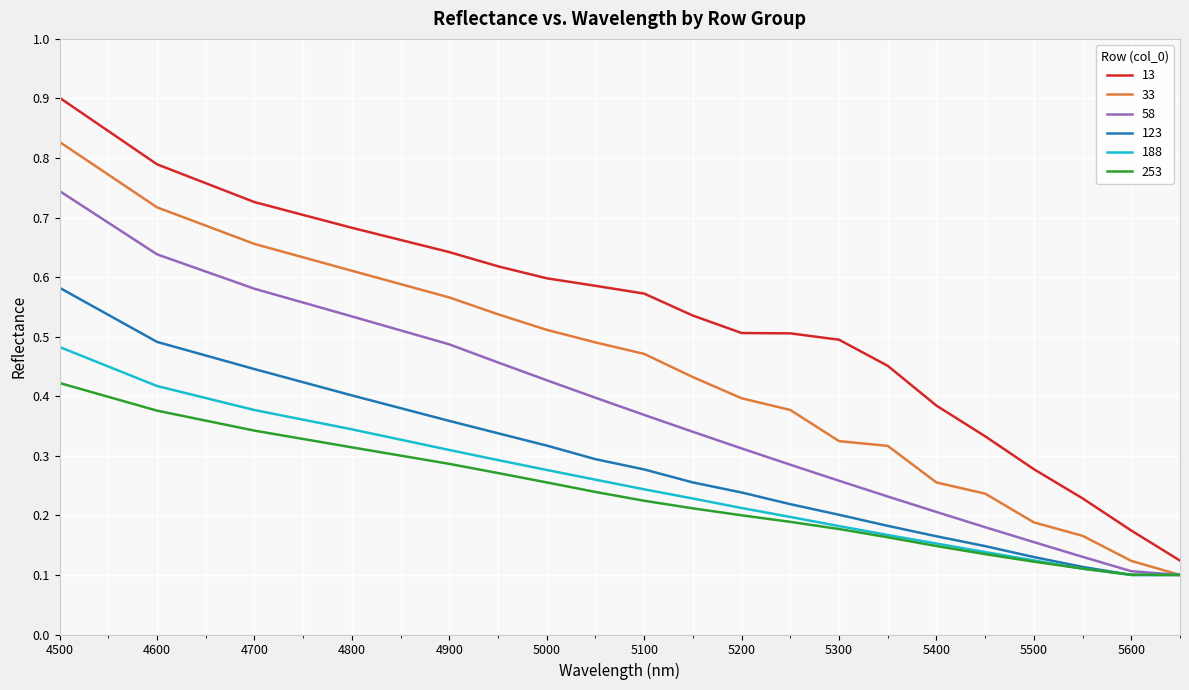

Does the chart have visible grid lines?

Yes